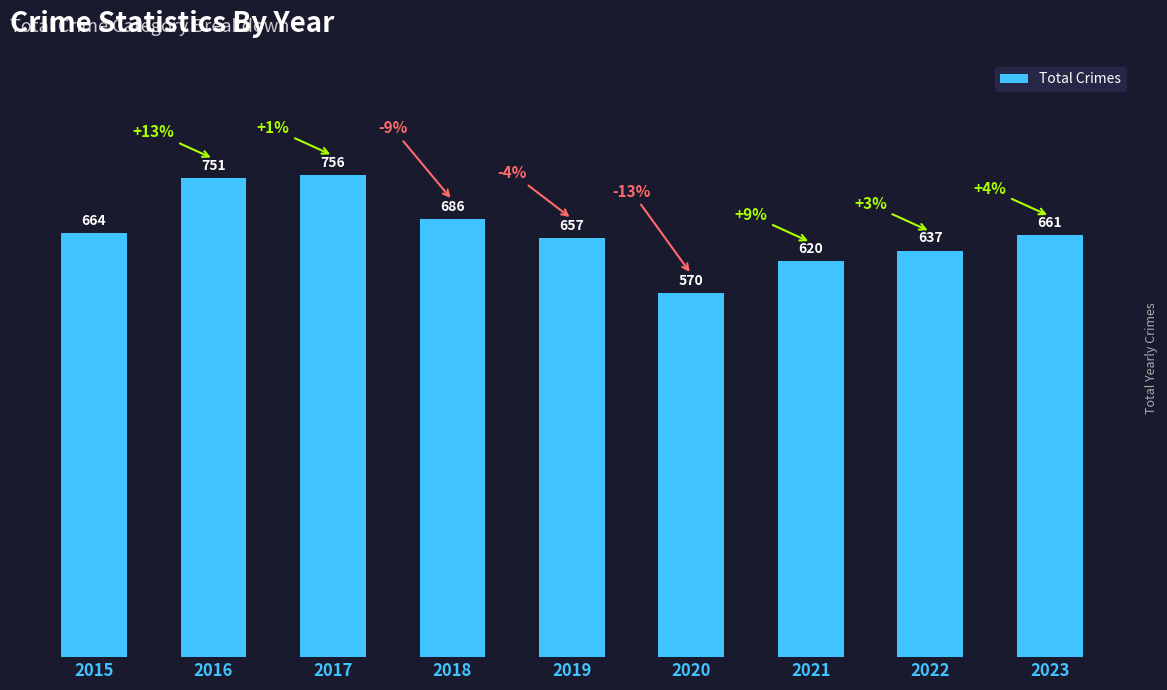

Approximately how many times larger is the value at 2019 compared to 2018?

1.0